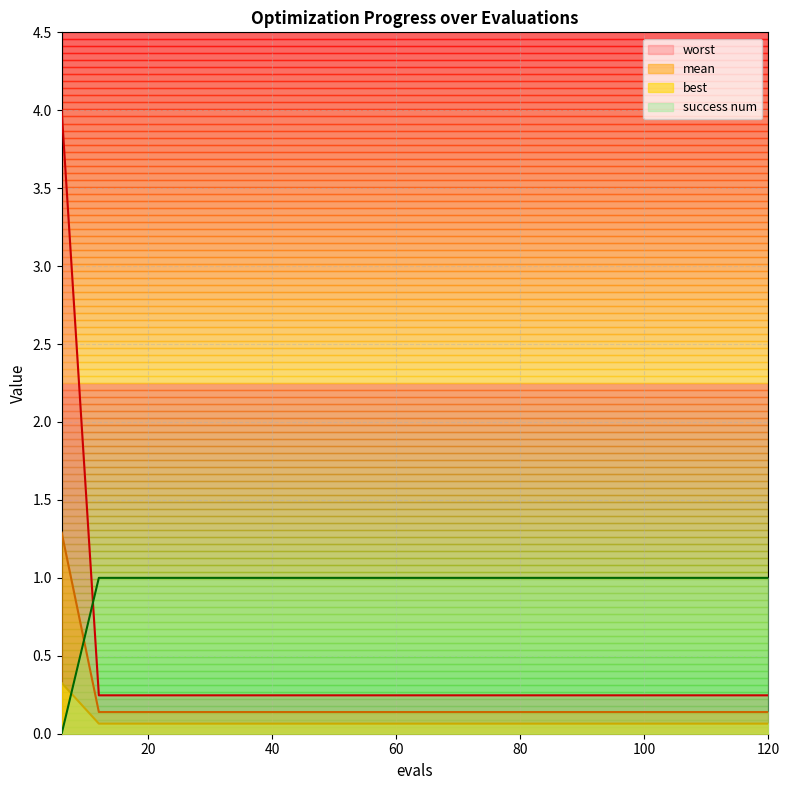

What is the difference between the maximum and minimum values in the success num series?

1.0